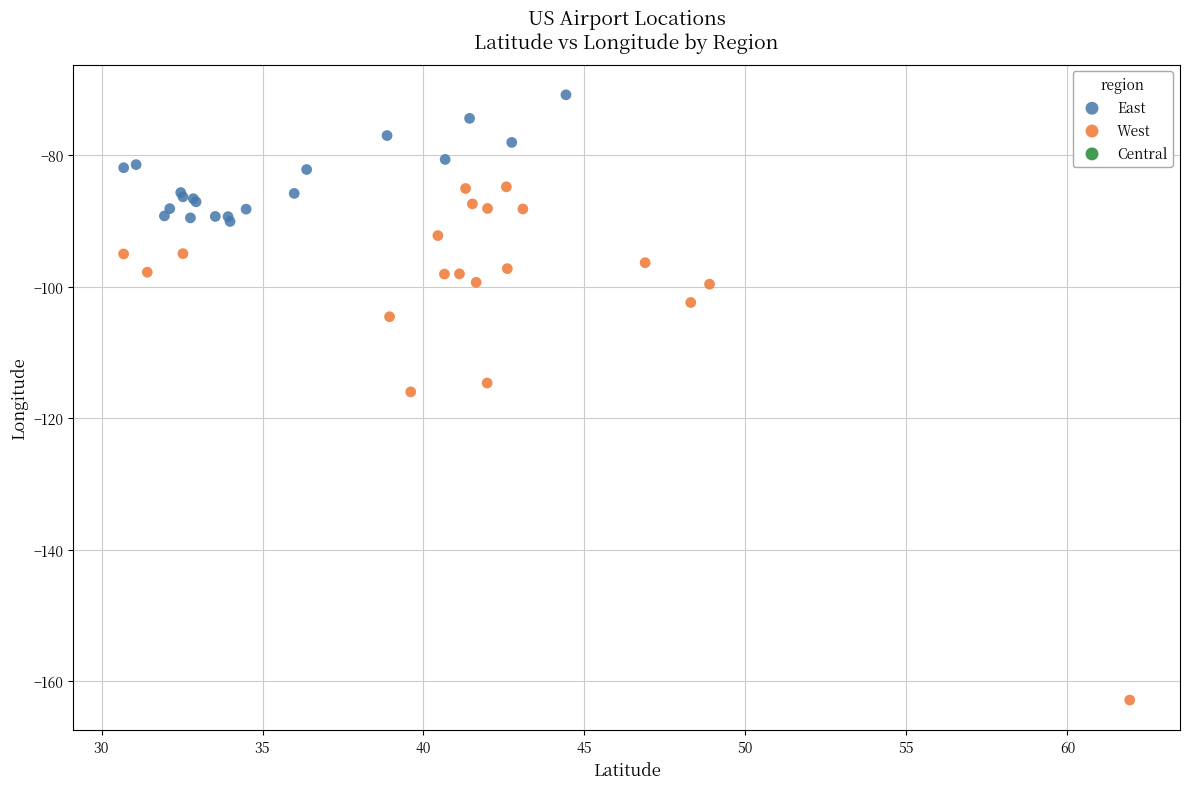

Which series contains the highest Y value?

East